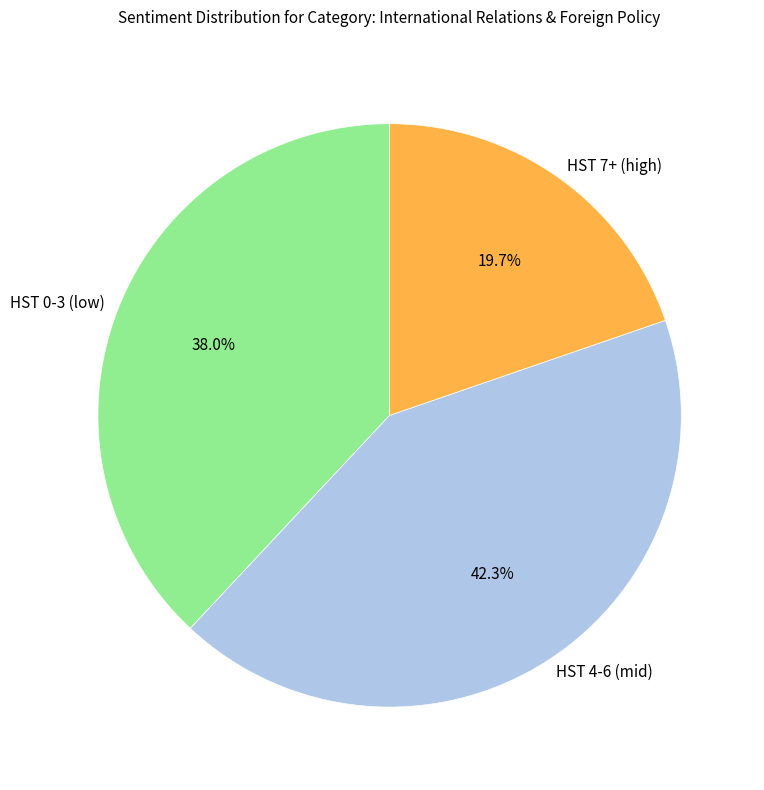

Which category has the biggest portion of the pie?

HST 4-6 (mid)